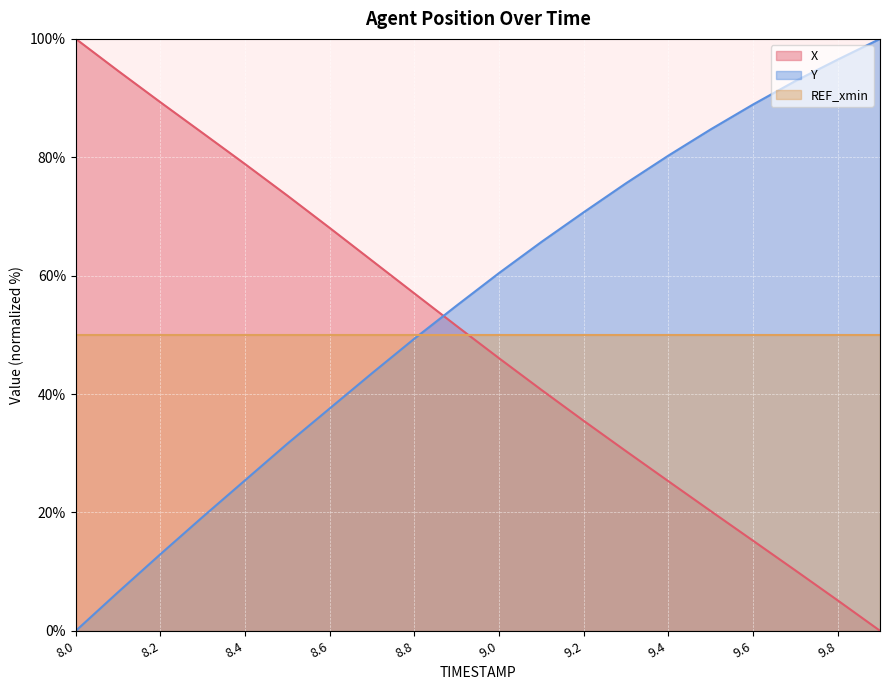

How many times do REF_xmin and X cross each other?

1